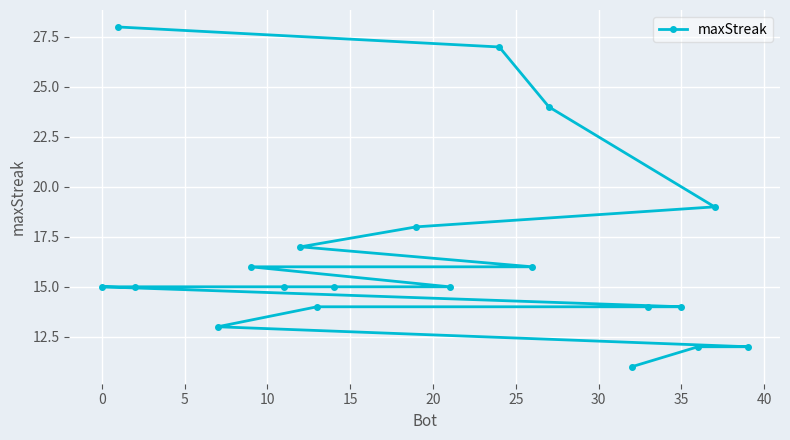

What is the maximum value shown in the chart?

28